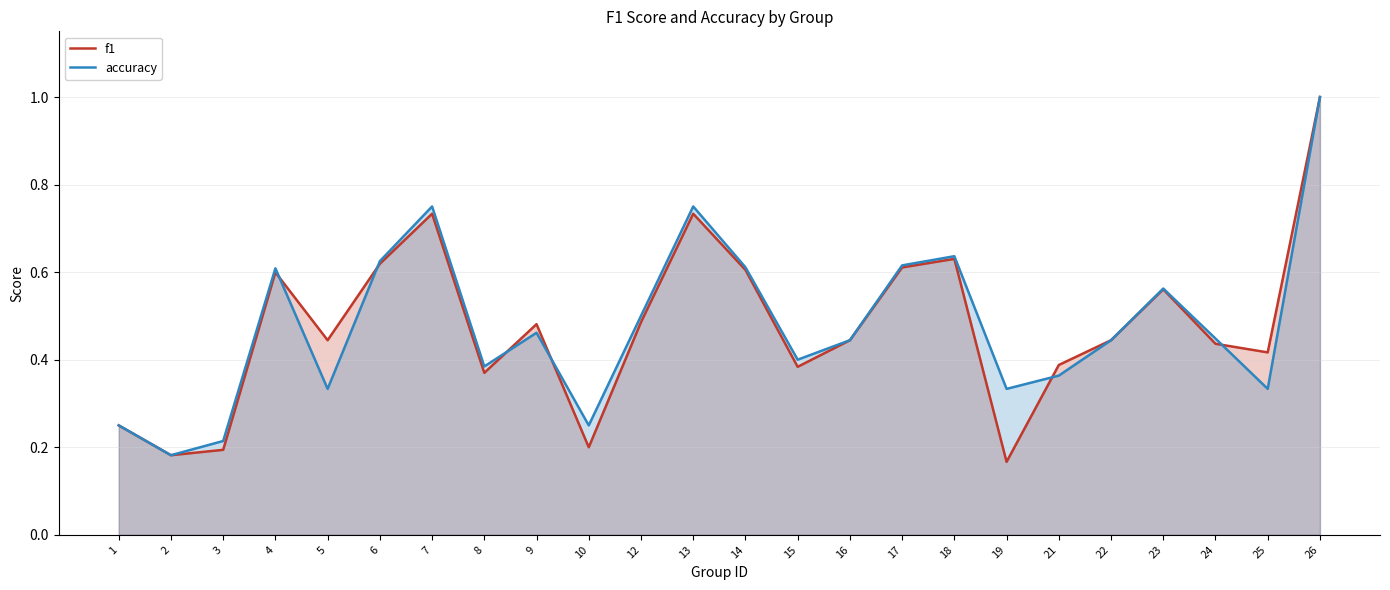

At which category does the chart reach its peak across all series?

26